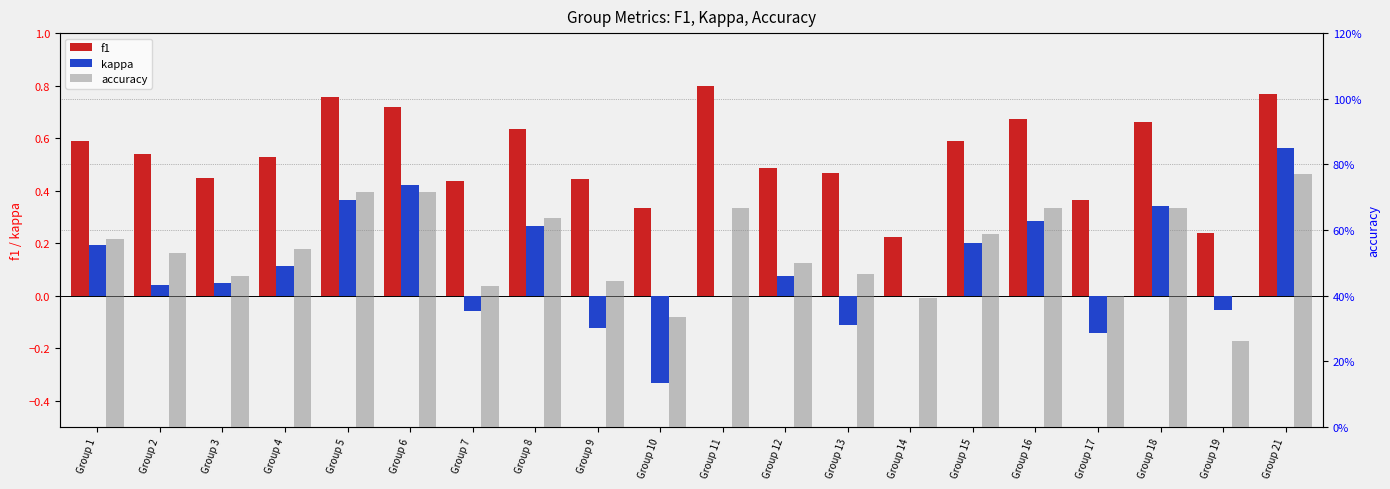

The value of kappa at Group 21 is 0.9. True or false?

False